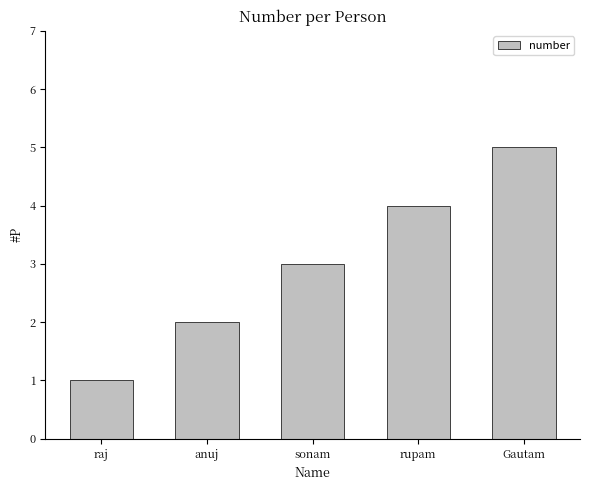

What is the label of the 5th bar from the right?

raj